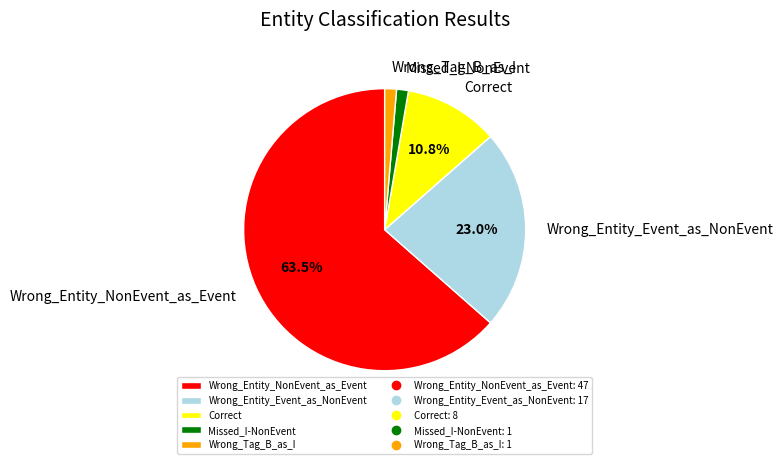

To the nearest percent, what is the average slice percentage?

20%